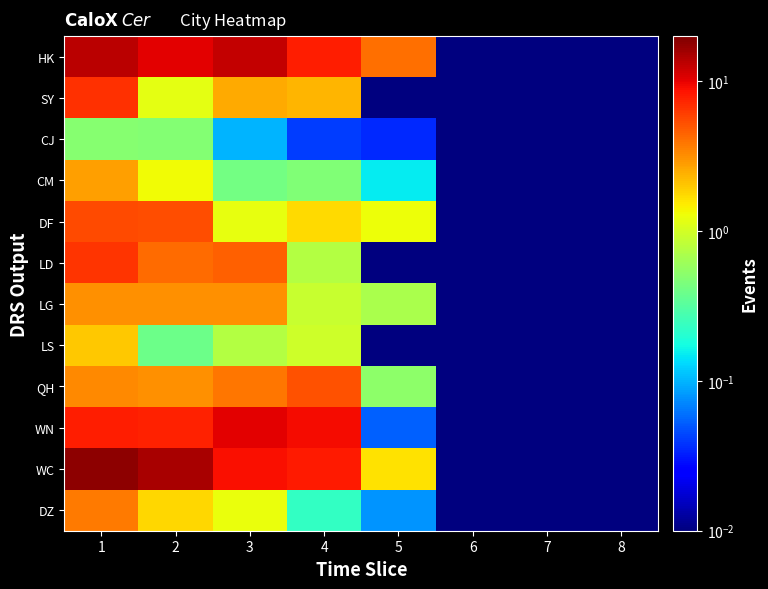

Rank the series at 7 from highest to lowest value.

HK, SY, CJ, CM, DF, LD, LG, LS, QH, WN, WC, DZ